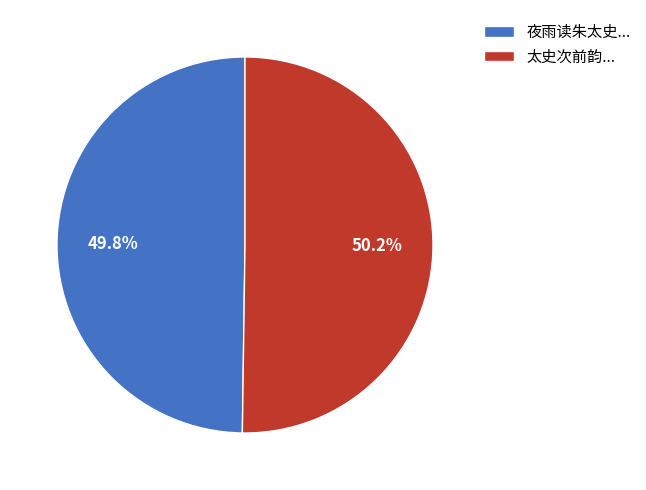

How much of the chart is everything except 太史次前韵...?

49.8%